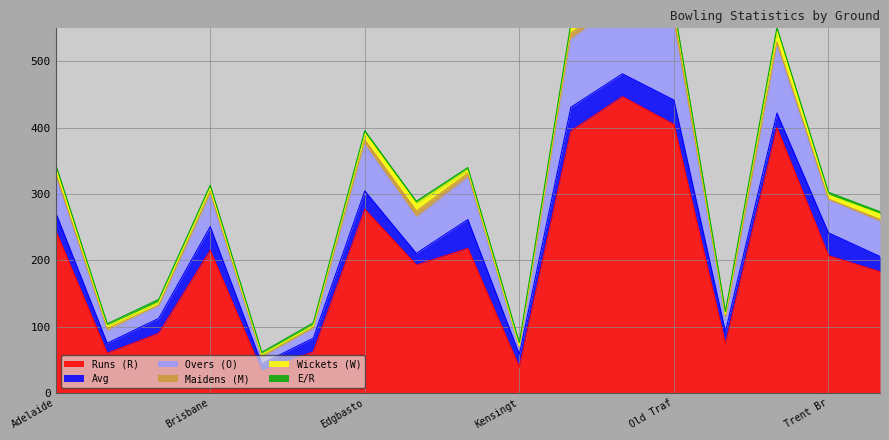

What are all the series names shown in the legend?

Runs (R), Wickets (W), Overs (O), Maidens (M), Avg, E/R